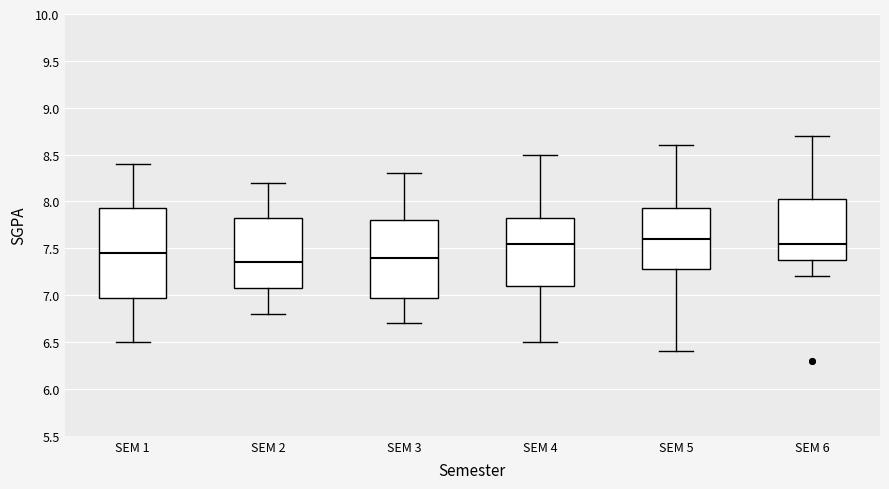

Where does the median line of the box for SEM 4 sit on the y-axis? The values are not printed on the chart, so give them approximately, as read against the axis.

7.55